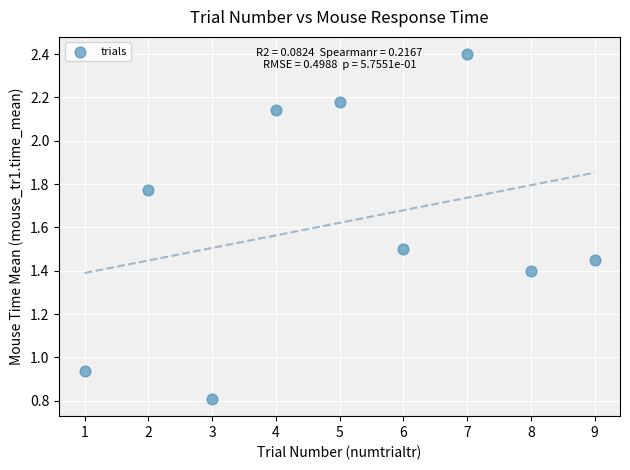

What is the average X value?

5.0